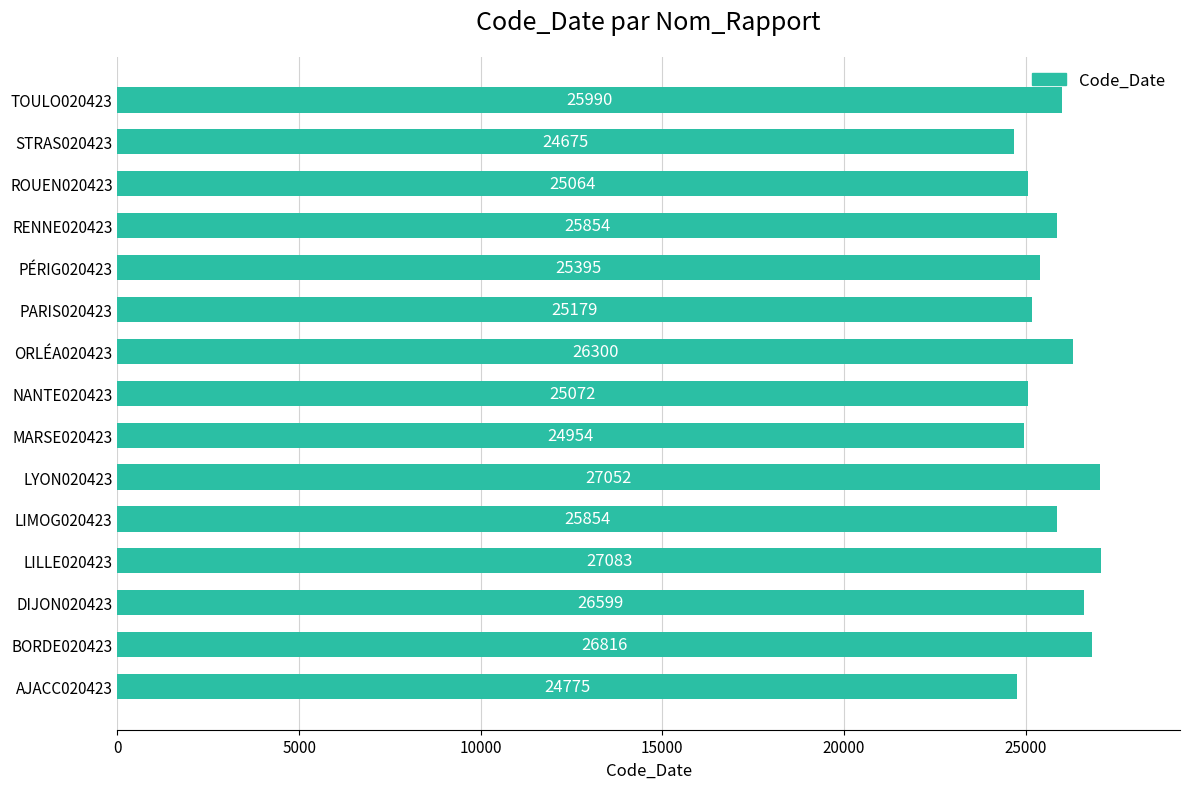

How many categories are shown in the chart?

15